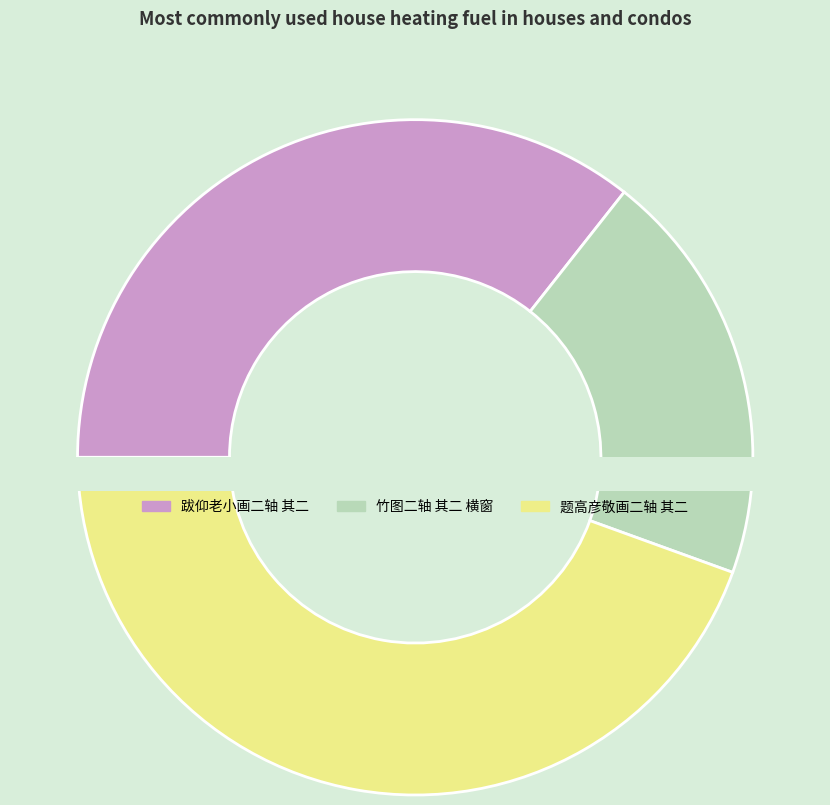

Combined, what portion of the pie is 题高彦敬画二轴 其二 and 跋仰老小画二轴 其二?

80.1%